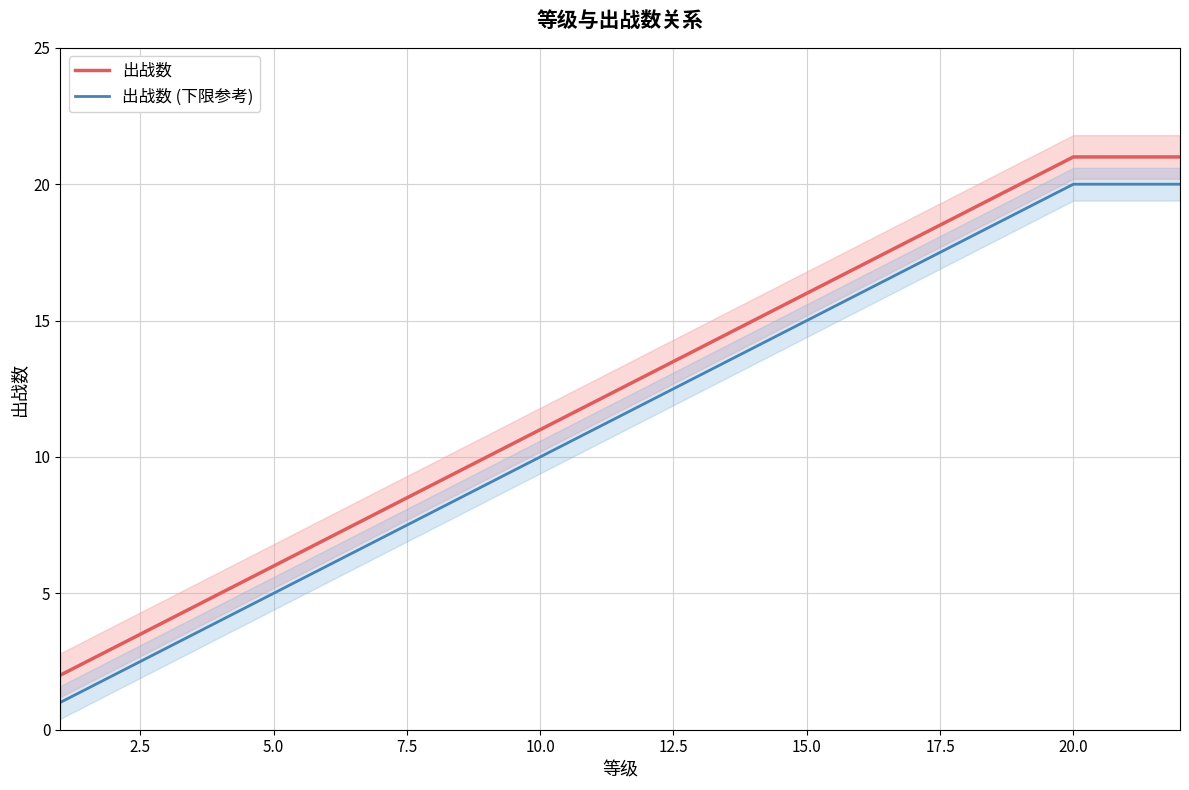

Reading left to right, what are all the values shown in this chart?

出战数: 2	3	4	5	6	7	8	9	10	11	12	13	14	15	16	17	18	19	20	21	21	21
出战数 (下限参考): 1	2	3	4	5	6	7	8	9	10	11	12	13	14	15	16	17	18	19	20	20	20